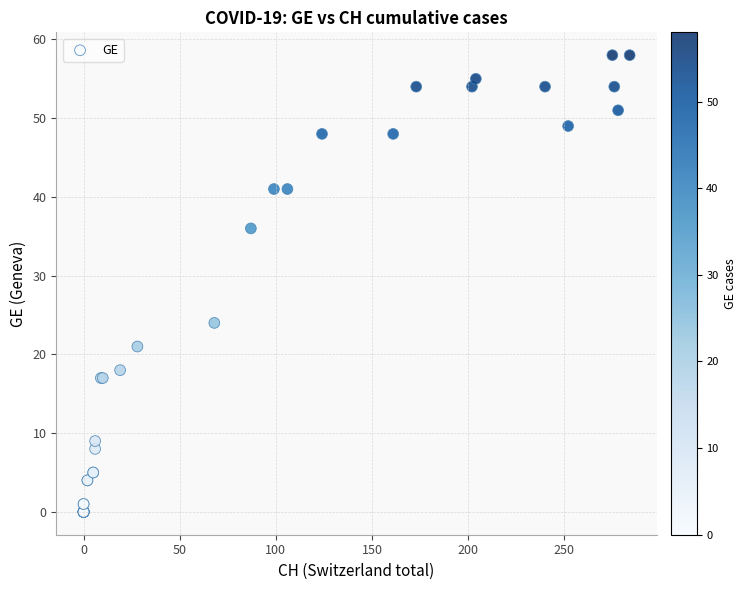

What Y value in the scatter plot is closest to 29?

24